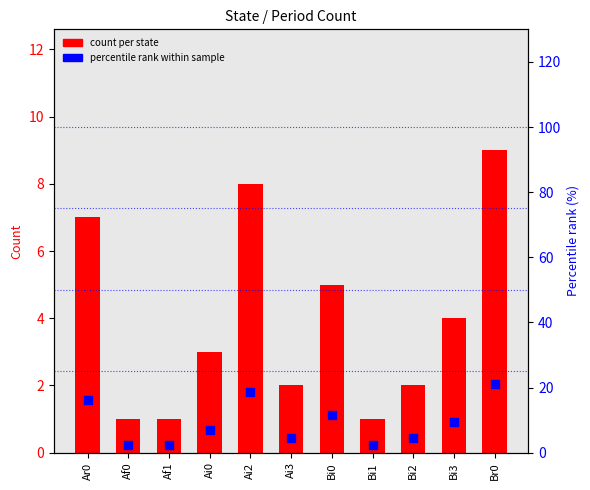

Which series contains the lowest Y value?

count per state